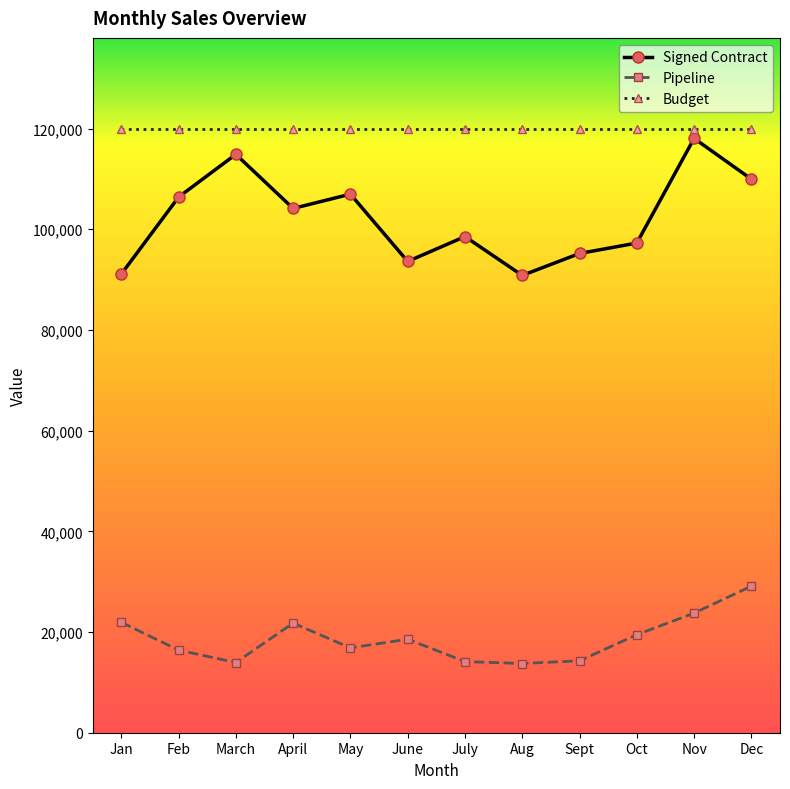

Is the value of Pipeline at Sept greater than the value of Signed Contract at June?

No